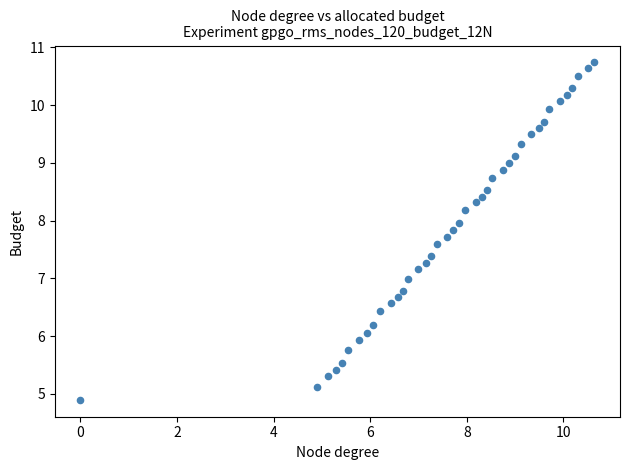

What is the range of X values (max minus min)?

10.6